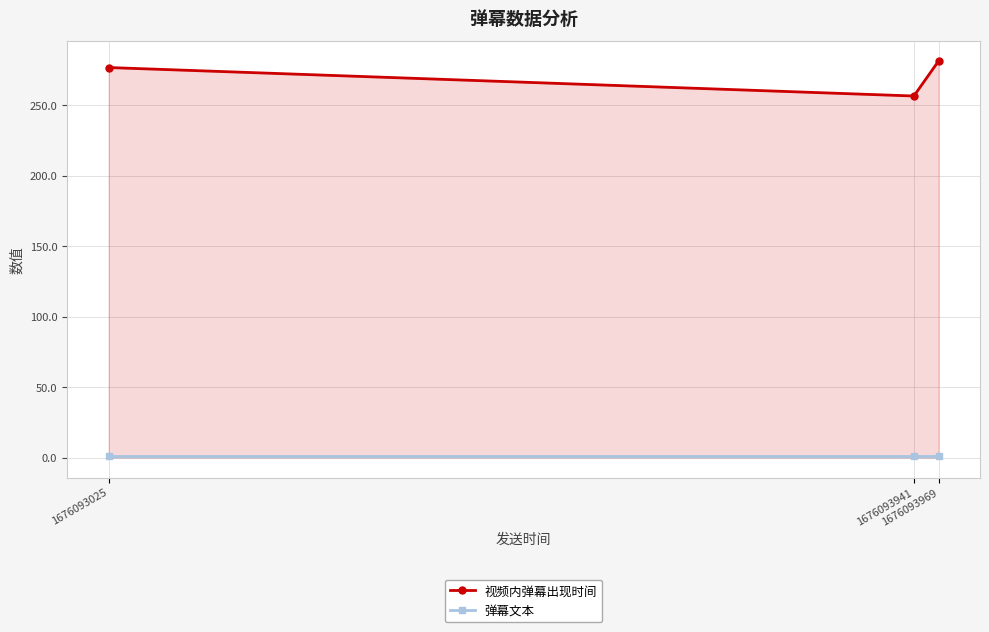

What are all the series names shown in the legend?

视频内弹幕出现时间, 弹幕文本